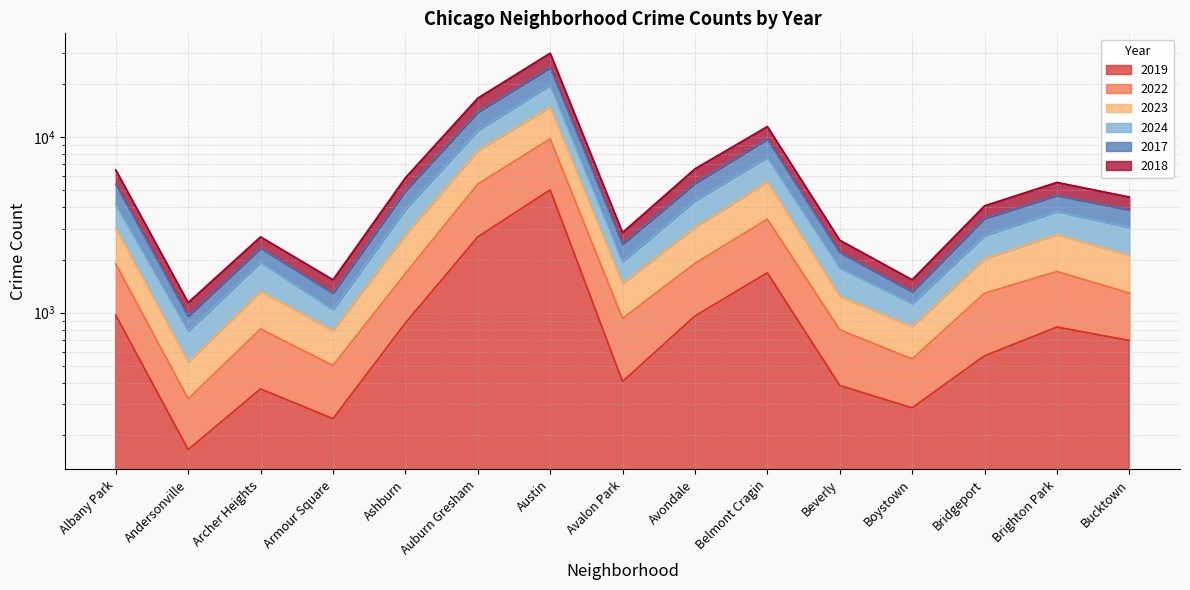

What is the difference between the 2024 values at Bridgeport and Boystown?

1620